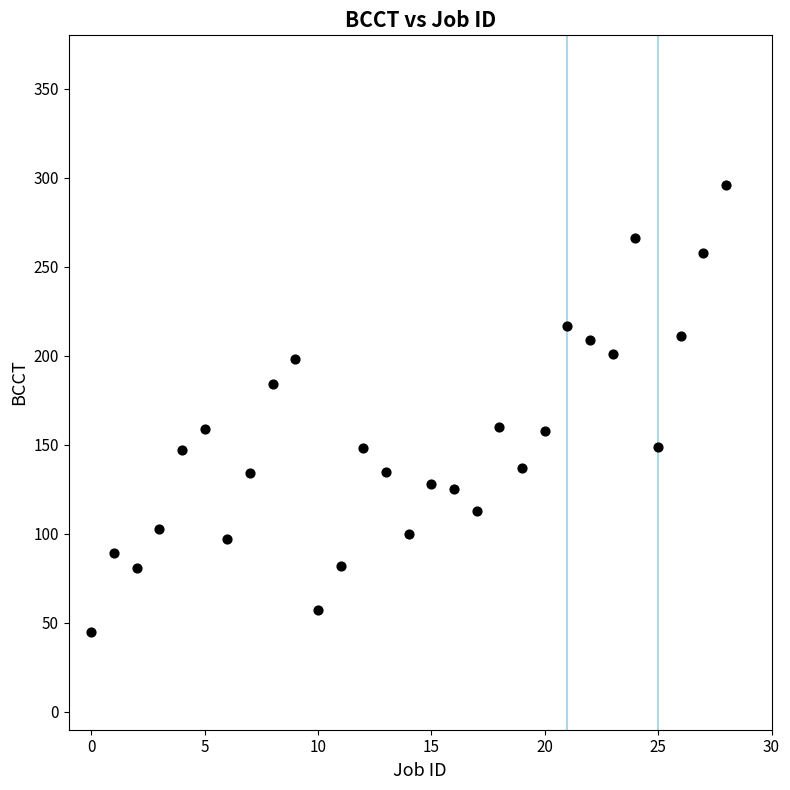

What is the range of Y values (max minus min)?

251